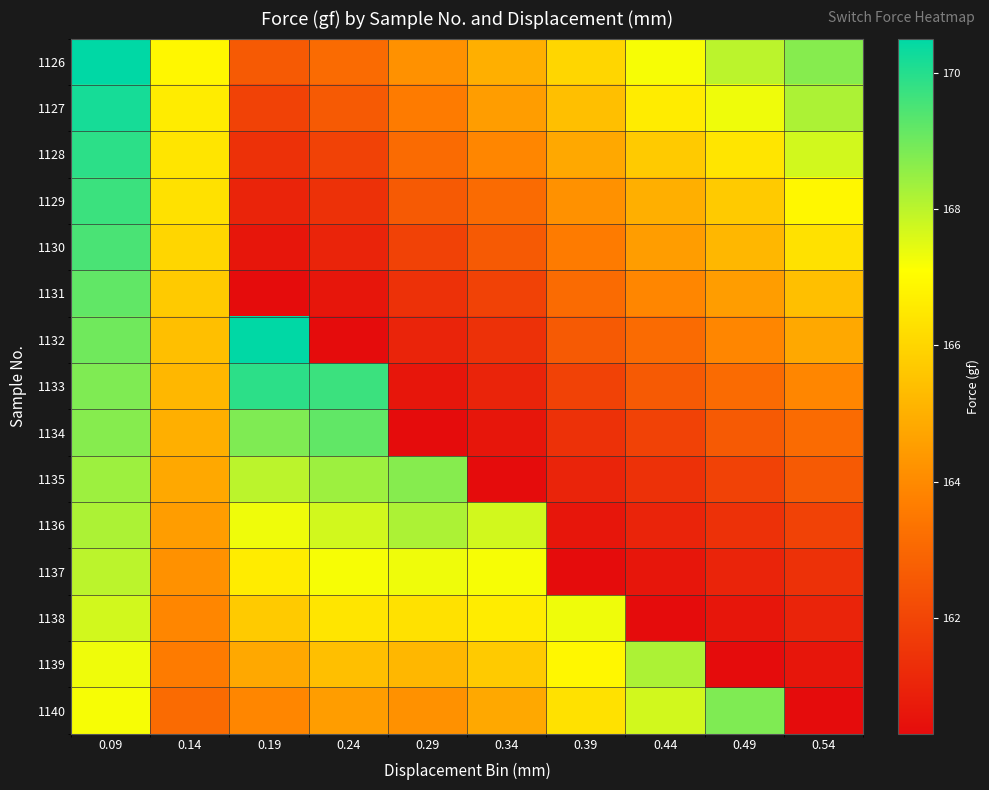

Reading left to right, transcribe all the data shown in this chart.

1126: 0.09=170.5	0.14=166.9	0.19=162.6	0.24=163.1	0.29=164.2	0.34=165.0	0.39=166.0	0.44=167.2	0.49=168.0	0.54=168.7
1127: 0.09=170.2	0.14=166.6	0.19=161.9	0.24=162.6	0.29=163.6	0.34=164.5	0.39=165.4	0.44=166.6	0.49=167.3	0.54=168.2
1128: 0.09=169.9	0.14=166.4	0.19=161.4	0.24=161.9	0.29=163.1	0.34=163.9	0.39=164.8	0.44=165.7	0.49=166.4	0.54=167.7
1129: 0.09=169.7	0.14=166.3	0.19=161.0	0.24=161.4	0.29=162.6	0.34=163.1	0.39=164.2	0.44=165.0	0.49=165.7	0.54=166.9
1130: 0.09=169.5	0.14=166.0	0.19=160.6	0.24=161.0	0.29=161.9	0.34=162.6	0.39=163.6	0.44=164.5	0.49=165.2	0.54=166.3
1131: 0.09=169.2	0.14=165.7	0.19=160.3	0.24=160.6	0.29=161.4	0.34=161.9	0.39=163.1	0.44=163.9	0.49=164.5	0.54=165.4
1132: 0.09=169.0	0.14=165.4	0.19=170.5	0.24=160.3	0.29=161.0	0.34=161.4	0.39=162.6	0.44=163.1	0.49=163.9	0.54=164.8
1133: 0.09=168.8	0.14=165.2	0.19=169.9	0.24=169.7	0.29=160.6	0.34=161.0	0.39=161.9	0.44=162.6	0.49=163.1	0.54=163.9
1134: 0.09=168.7	0.14=165.0	0.19=168.8	0.24=169.2	0.29=160.3	0.34=160.6	0.39=161.4	0.44=161.9	0.49=162.6	0.54=163.1
1135: 0.09=168.4	0.14=164.8	0.19=168.0	0.24=168.4	0.29=168.7	0.34=160.3	0.39=161.0	0.44=161.4	0.49=161.9	0.54=162.6
1136: 0.09=168.2	0.14=164.5	0.19=167.3	0.24=167.7	0.29=168.2	0.34=167.7	0.39=160.6	0.44=161.0	0.49=161.4	0.54=161.9
1137: 0.09=168.0	0.14=164.2	0.19=166.6	0.24=167.2	0.29=167.3	0.34=167.2	0.39=160.3	0.44=160.6	0.49=161.0	0.54=161.4
1138: 0.09=167.7	0.14=163.9	0.19=165.7	0.24=166.4	0.29=166.3	0.34=166.6	0.39=167.3	0.44=160.3	0.49=160.6	0.54=161.0
1139: 0.09=167.3	0.14=163.6	0.19=164.8	0.24=165.4	0.29=165.2	0.34=165.7	0.39=166.9	0.44=168.2	0.49=160.3	0.54=160.6
1140: 0.09=167.2	0.14=163.1	0.19=163.9	0.24=164.5	0.29=164.2	0.34=164.8	0.39=166.3	0.44=167.7	0.49=168.8	0.54=160.3